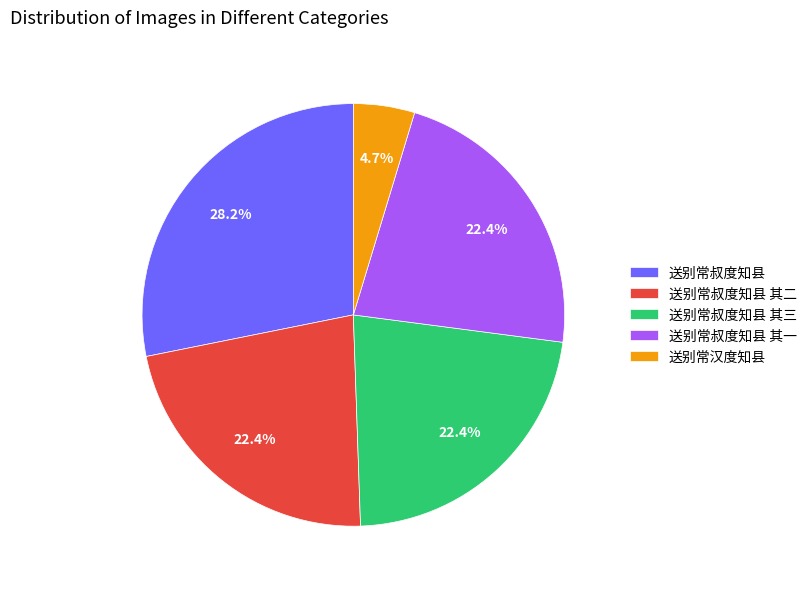

What is the largest slice in the pie chart?

送别常叔度知县